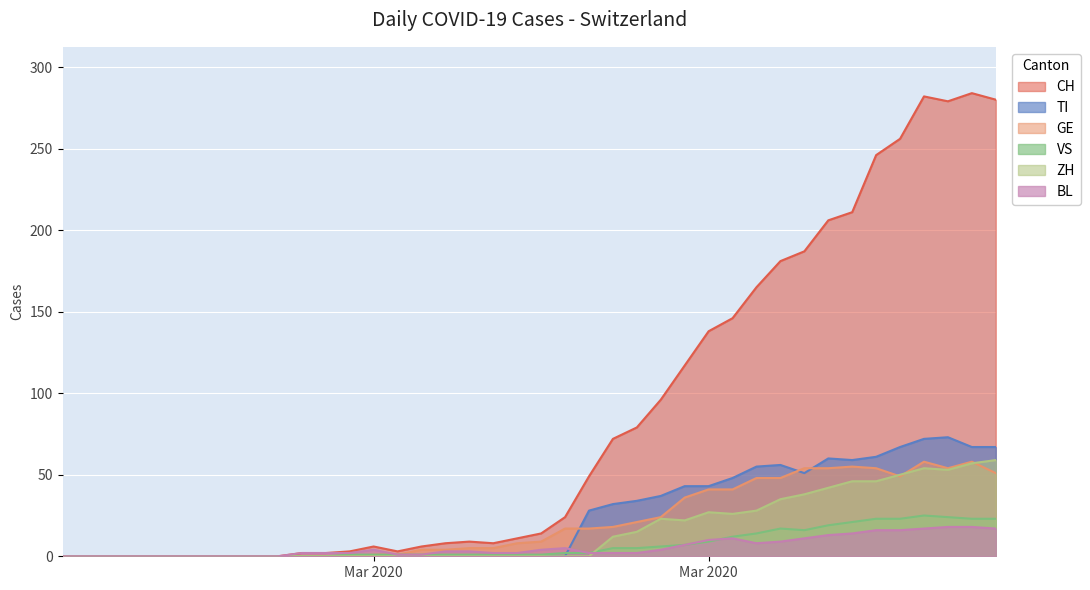

How many data points does each series have?

40